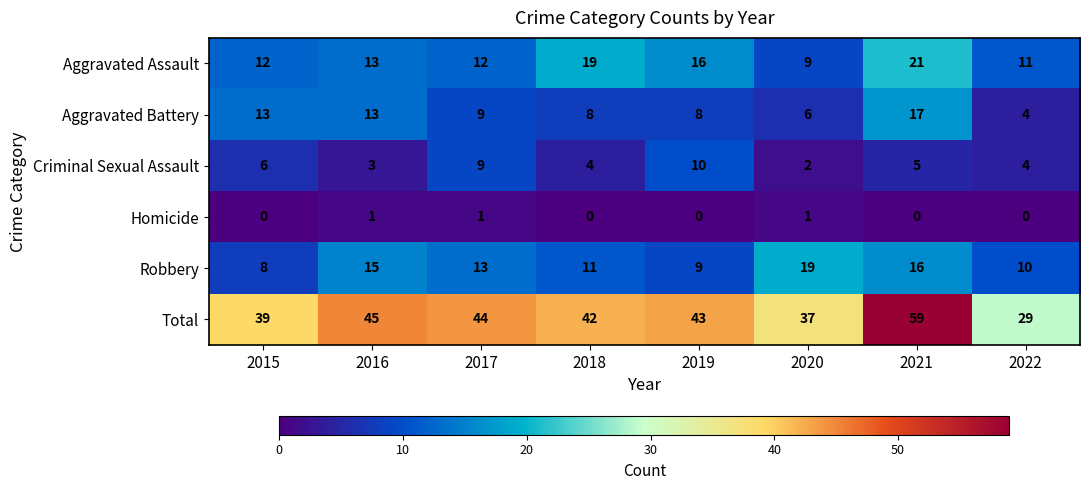

List the series in order of their peak value, lowest first.

Homicide, Criminal Sexual Assault, Aggravated Battery, Robbery, Aggravated Assault, Total